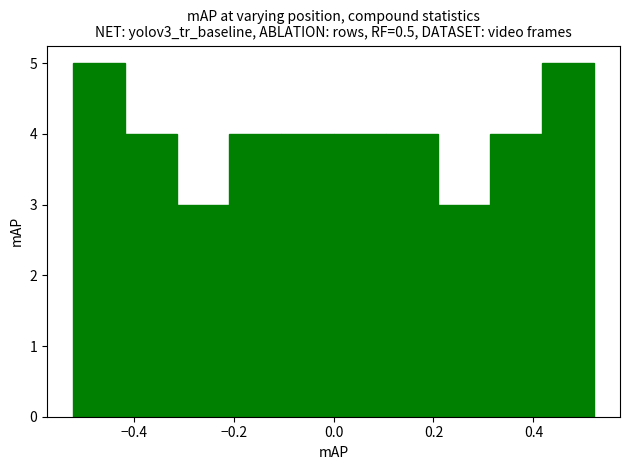

What is the height of the bar covering 0.10 to 0.20 on the x-axis? Neither the bar edges nor the heights are printed on the chart, so give them approximately, as read against the axes.

4